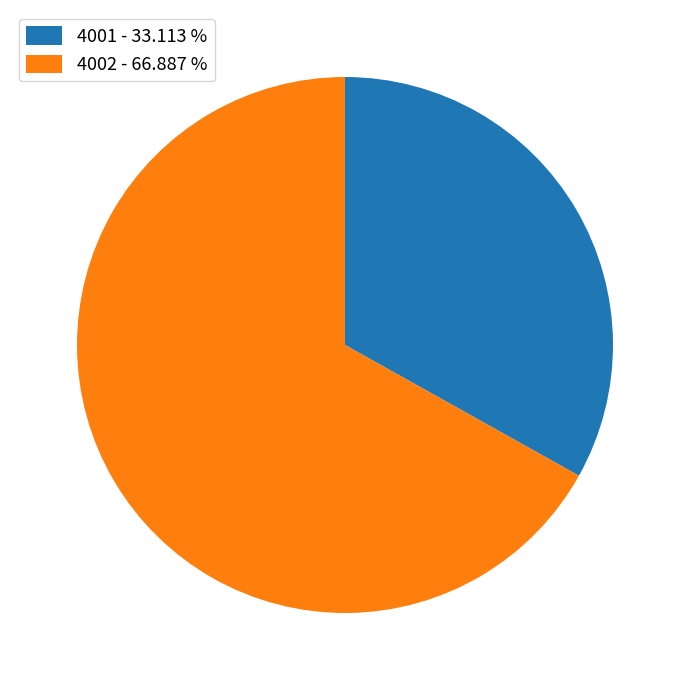

Is the sum of 4002 - 66.887 % and 4001 - 33.113 % greater than half?

Yes